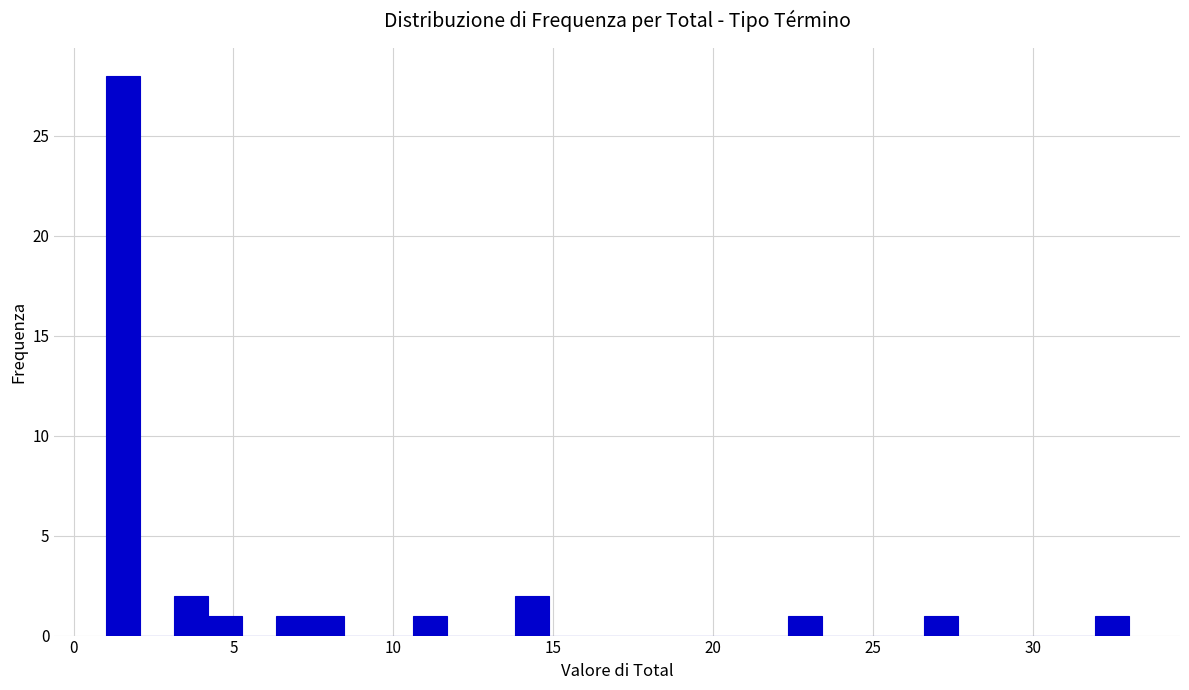

Around what value on the x-axis is the tallest bar? Give the approximate position of its centre, as read against the axis.

1.5